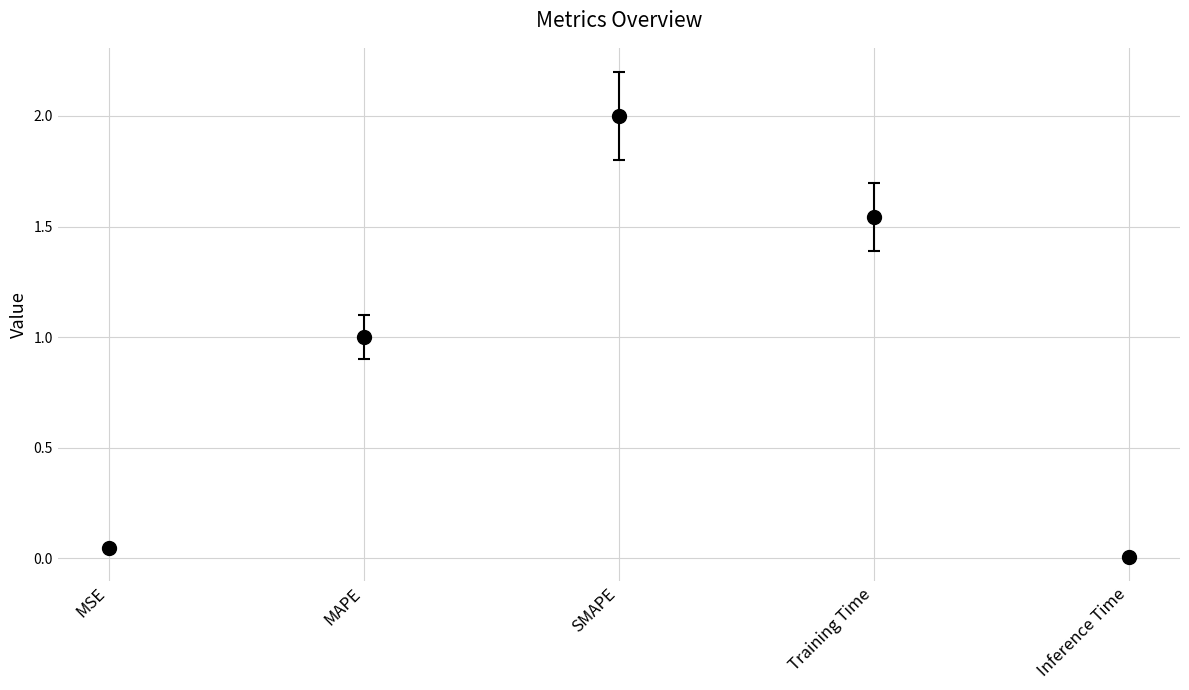

The value at MSE is 0.0. True or false?

True